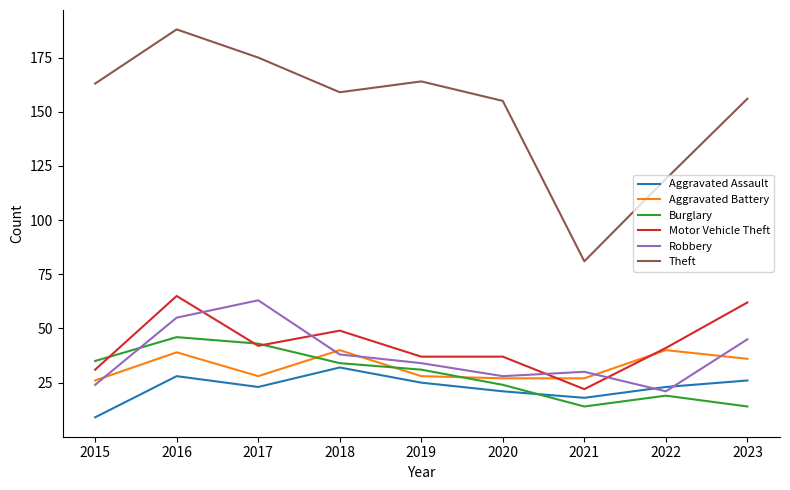

Reading right to left, extract all data points from this chart.

Aggravated Assault: 2023=26	2022=23	2021=18	2020=21	2019=25	2018=32	2017=23	2016=28	2015=9
Aggravated Battery: 2023=36	2022=40	2021=27	2020=27	2019=28	2018=40	2017=28	2016=39	2015=26
Burglary: 2023=14	2022=19	2021=14	2020=24	2019=31	2018=34	2017=43	2016=46	2015=35
Motor Vehicle Theft: 2023=62	2022=41	2021=22	2020=37	2019=37	2018=49	2017=42	2016=65	2015=31
Robbery: 2023=45	2022=21	2021=30	2020=28	2019=34	2018=38	2017=63	2016=55	2015=24
Theft: 2023=156	2022=119	2021=81	2020=155	2019=164	2018=159	2017=175	2016=188	2015=163